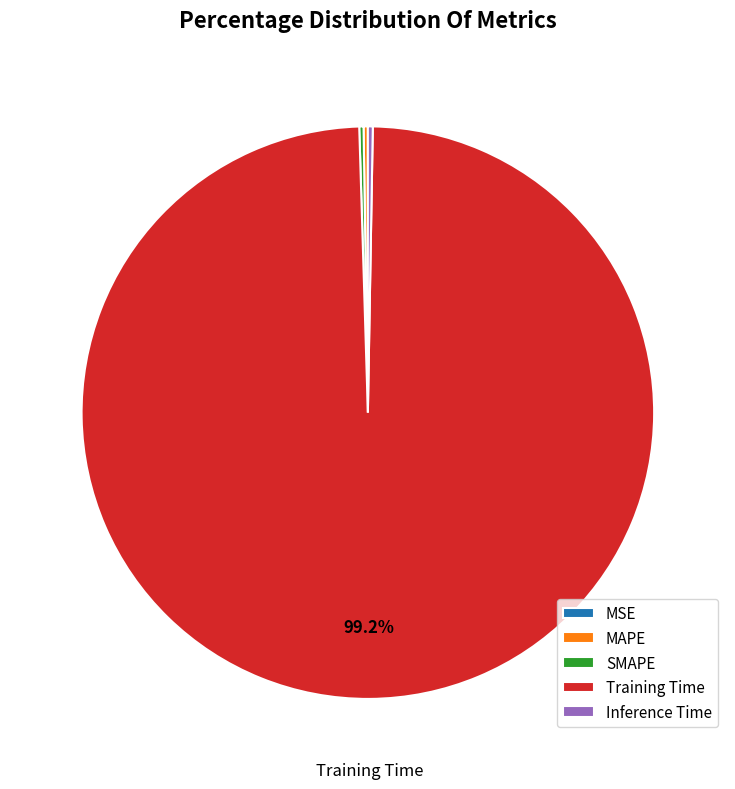

Does any single category account for the majority?

Yes